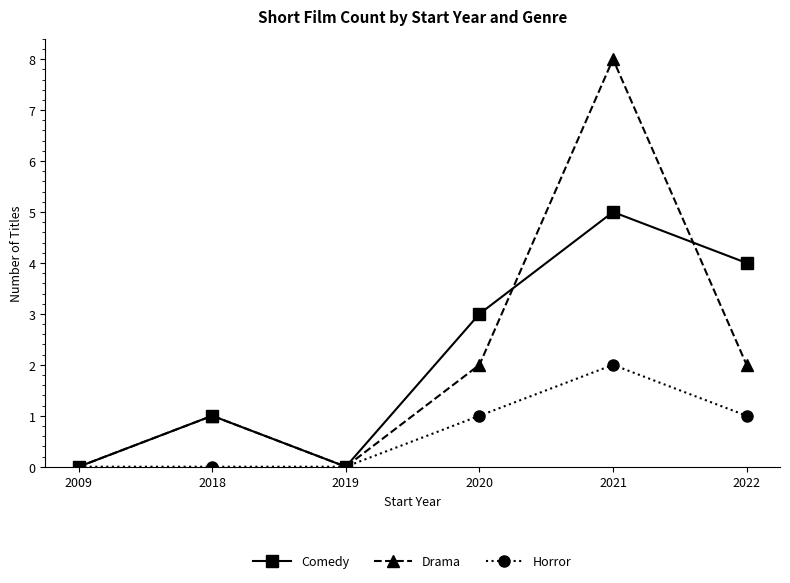

Which category has the highest value across all series?

2021